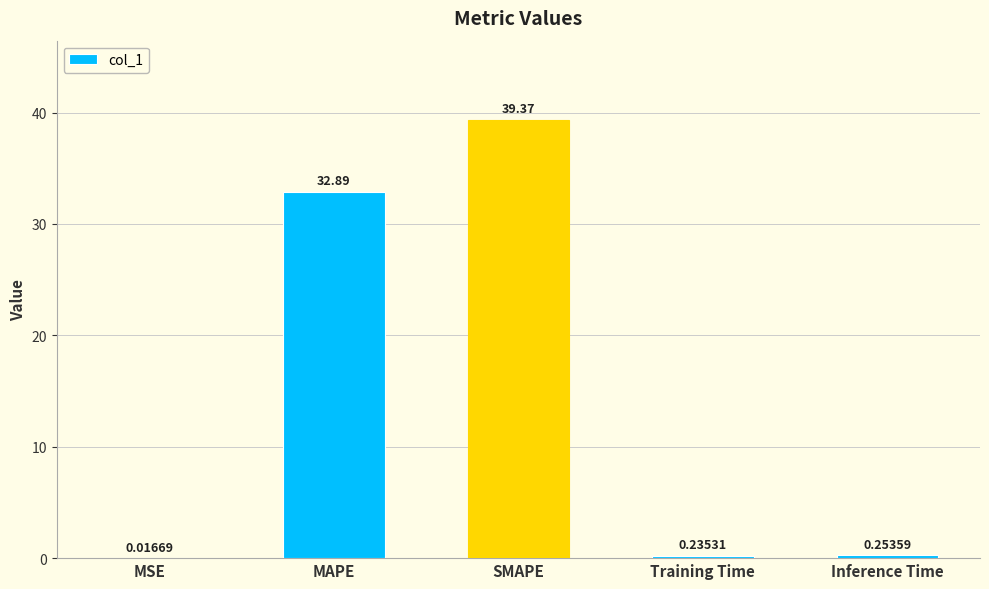

Which has a higher value, MAPE or Inference Time?

MAPE